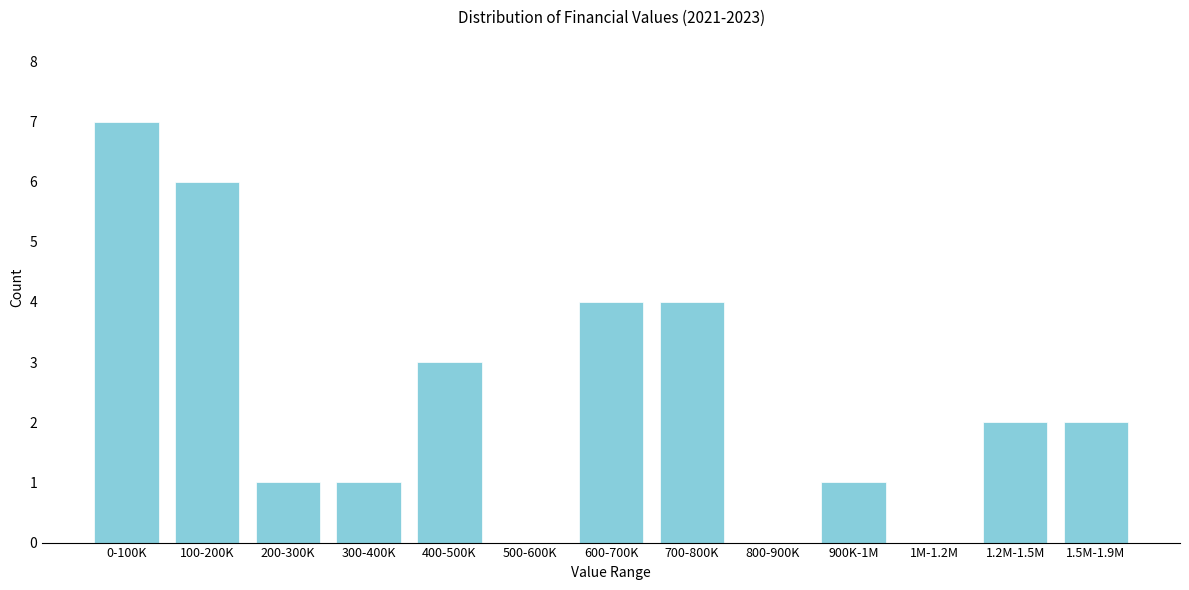

Reading right to left, what are all the values shown in this chart?

1.5M-1.9M=2	1.2M-1.5M=2	1M-1.2M=0	900K-1M=1	800-900K=0	700-800K=4	600-700K=4	500-600K=0	400-500K=3	300-400K=1	200-300K=1	100-200K=6	0-100K=7